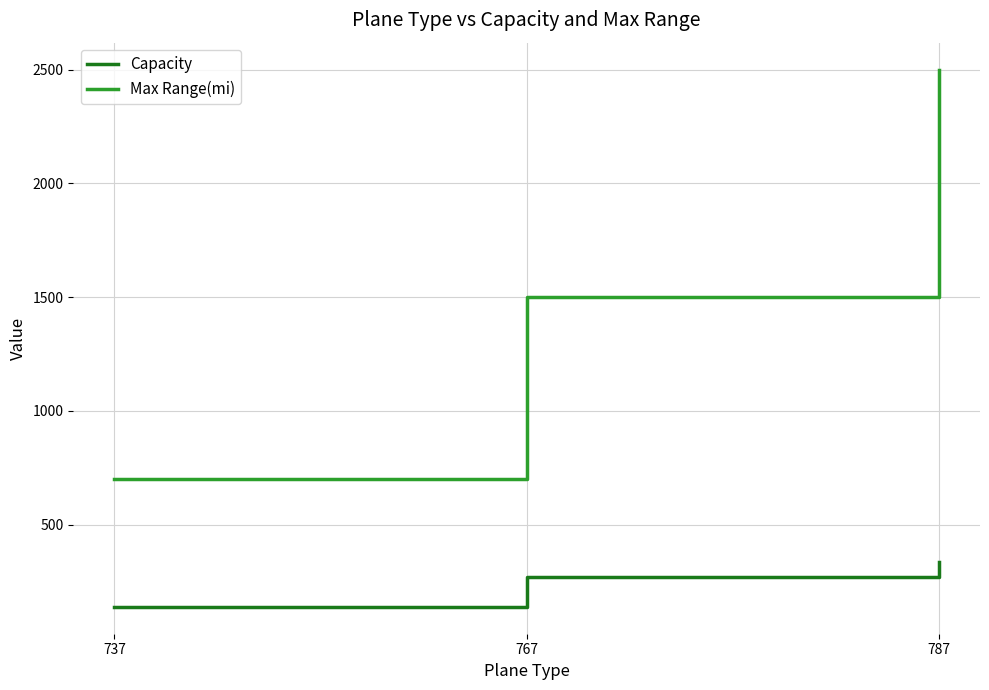

Which series changed the most between 767 and 787?

Max Range(mi)